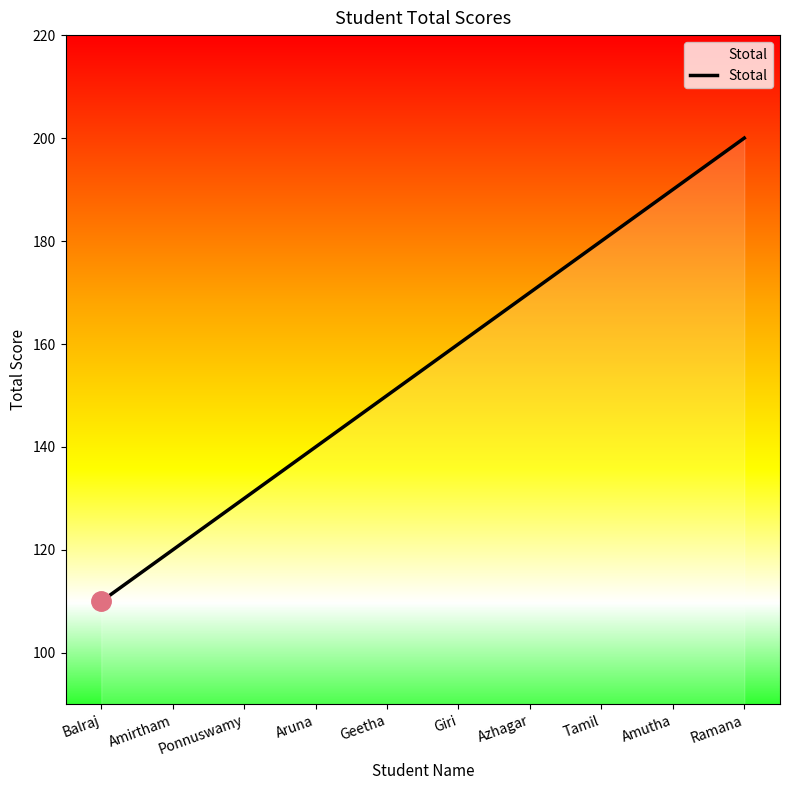

What is the ratio of the value at Giri to the value at Tamil?

0.9